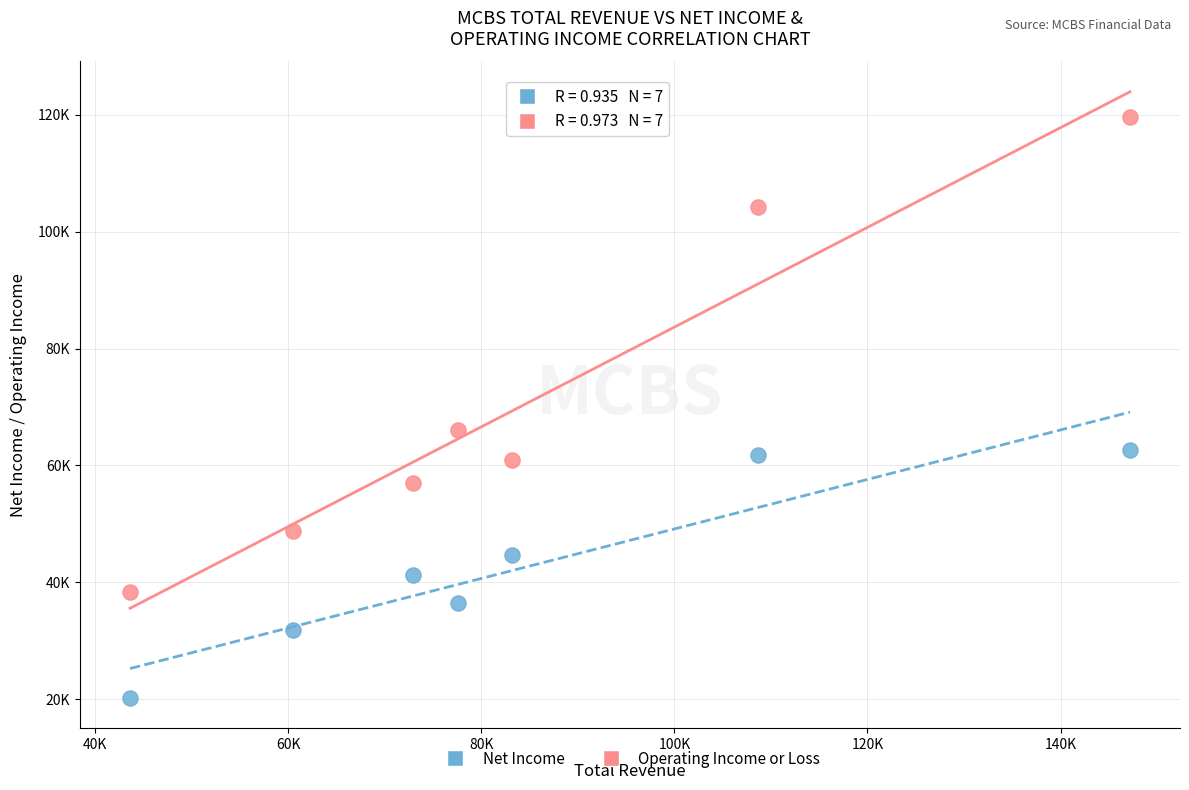

Which series contains the highest Y value?

Operating Income or Loss